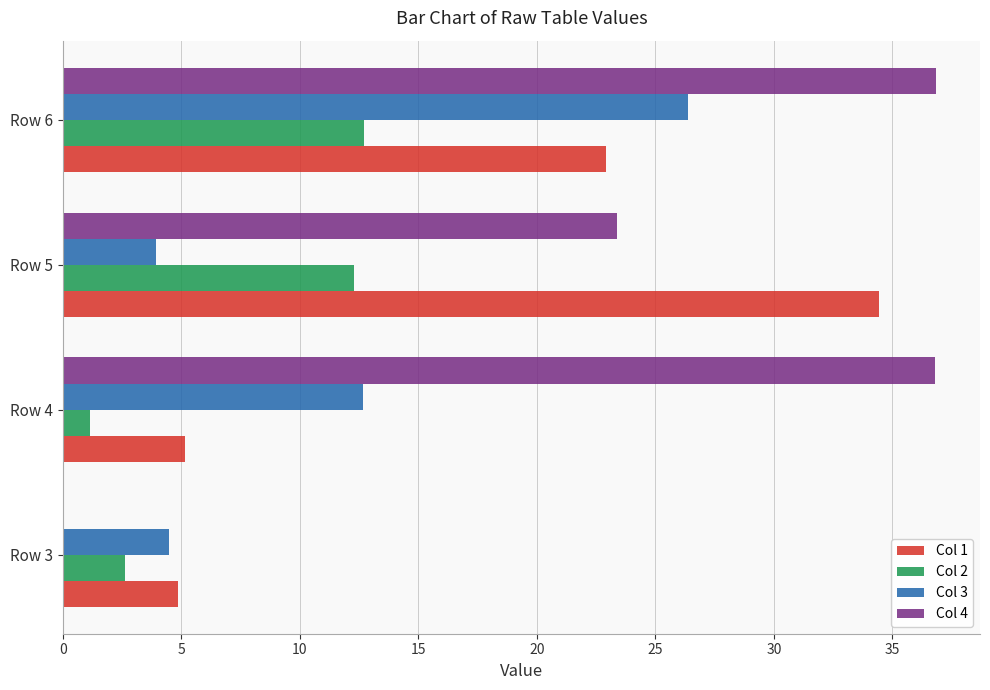

How many positive values does the Col 4 series have?

3